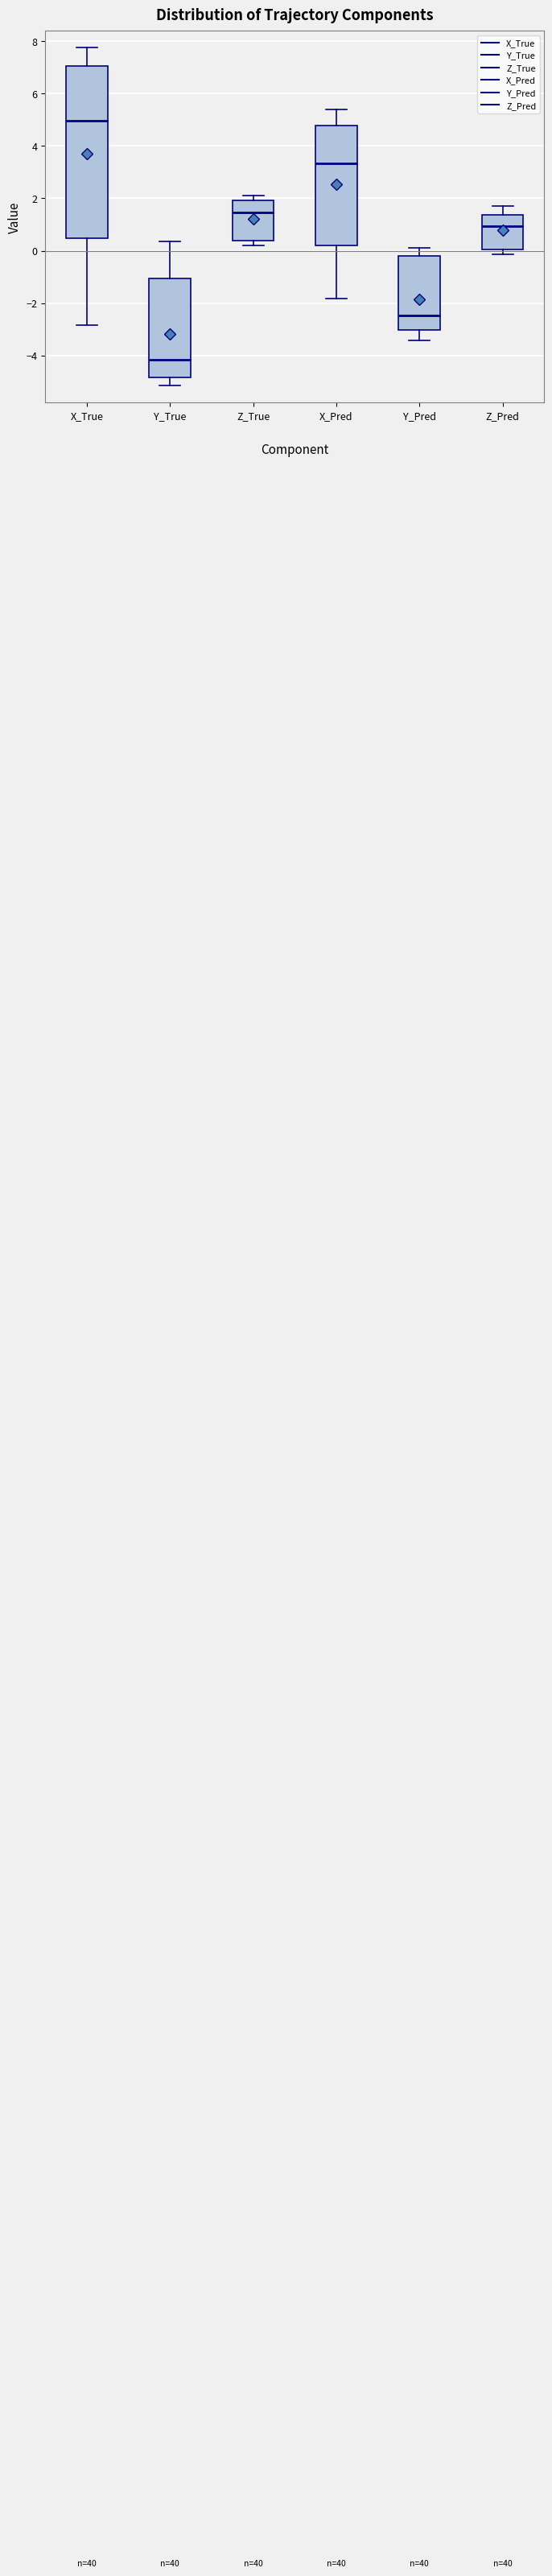

Reading left to right, transcribe this box plot: for each box, give where its median line is, the range the box spans, and where its two whiskers end, as read against the y-axis. The values are not printed on the chart, so give them approximately, as read against the axis.

X_True: median 5.0, box 0.4 to 7.0, whiskers -2.8 to 7.8
Y_True: median -4.2, box -4.8 to -1.0, whiskers -5.2 to 0.4
Z_True: median 1.4, box 0.4 to 2.0, whiskers 0.2 to 2.0 (just above the box's upper edge)
X_Pred: median 3.4, box 0.2 to 4.8, whiskers -1.8 to 5.4
Y_Pred: median -2.4, box -3.0 to -0.2, whiskers -3.4 to 0.0
Z_Pred: median 1.0, box 0.0 to 1.4, whiskers -0.2 to 1.8